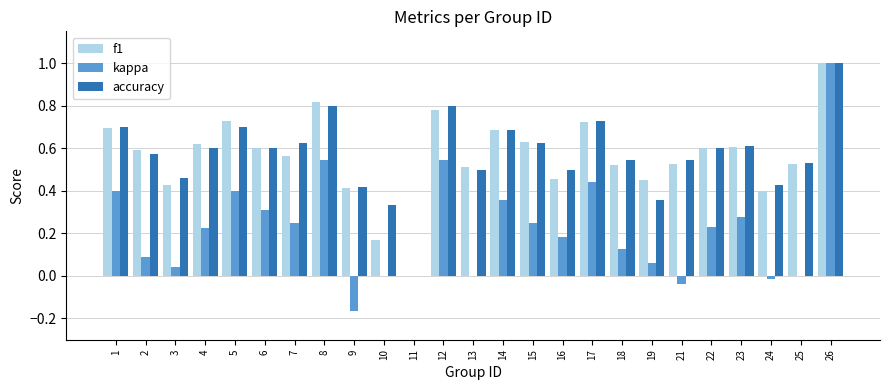

How many accuracy values are between 0 and 1?

25